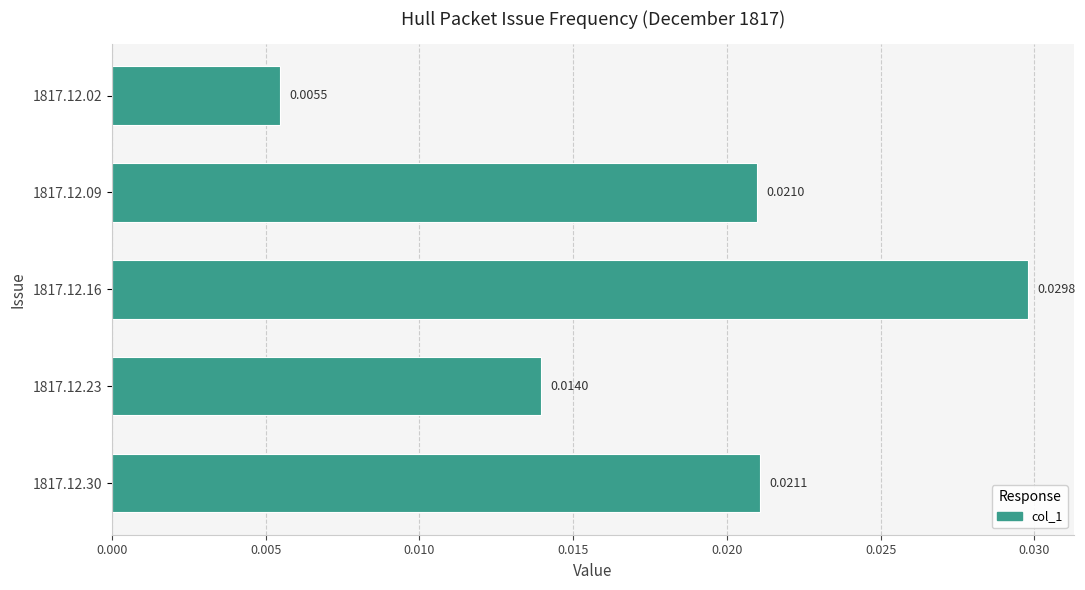

List the labels in order of value, largest first.

1817.12.16, 1817.12.30, 1817.12.09, 1817.12.23, 1817.12.02